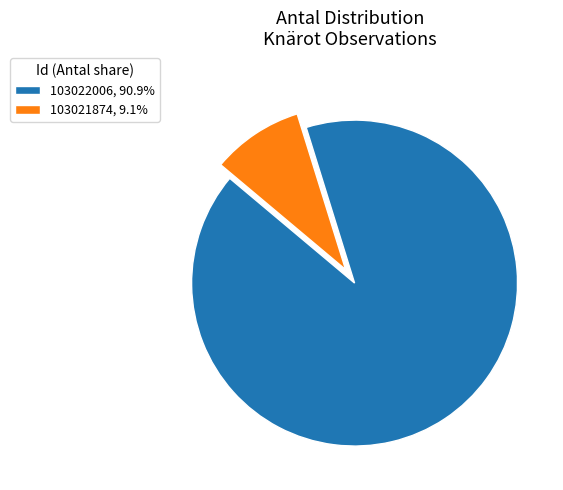

True or false: 103021874 accounts for 1% of the total.

False